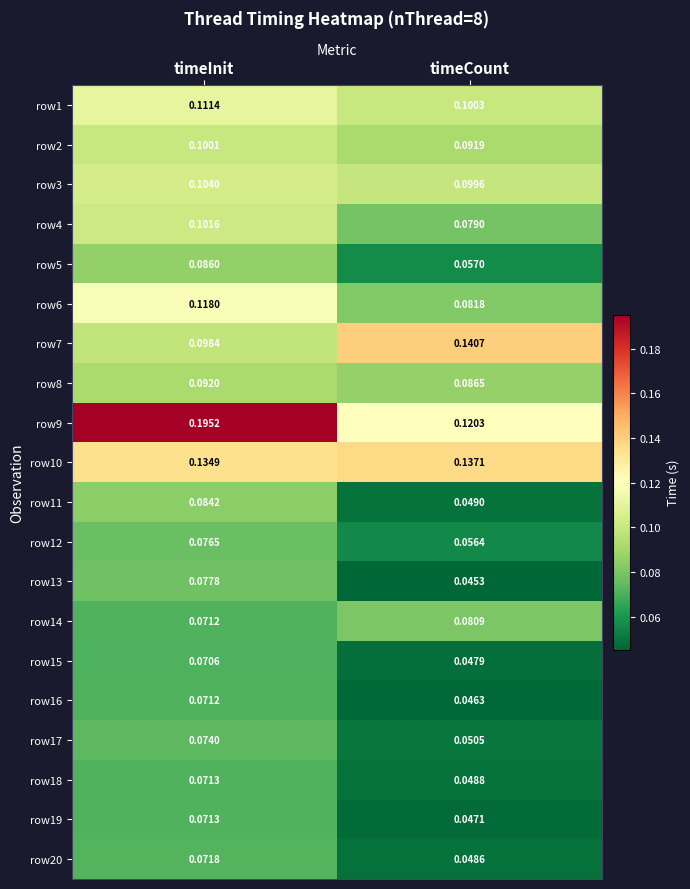

At which category is the sum across all series the highest?

timeInit